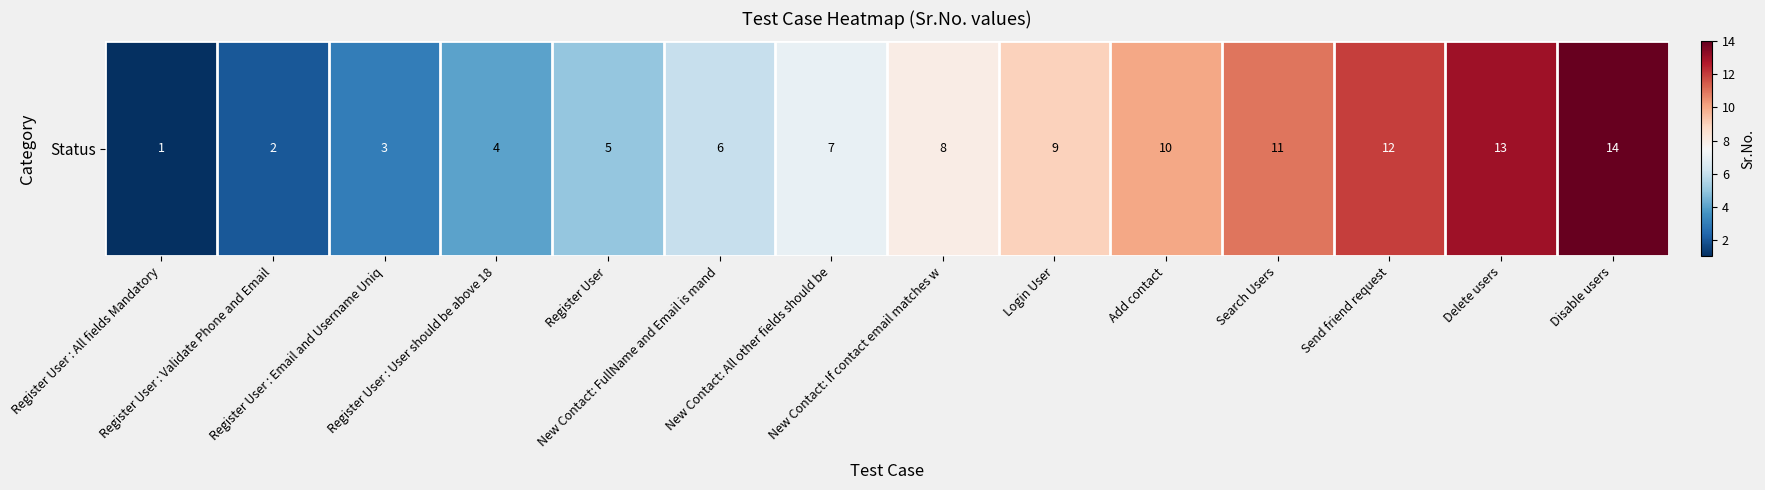

Is it true that the value at New Contact: If contact email matches w is 8?

True